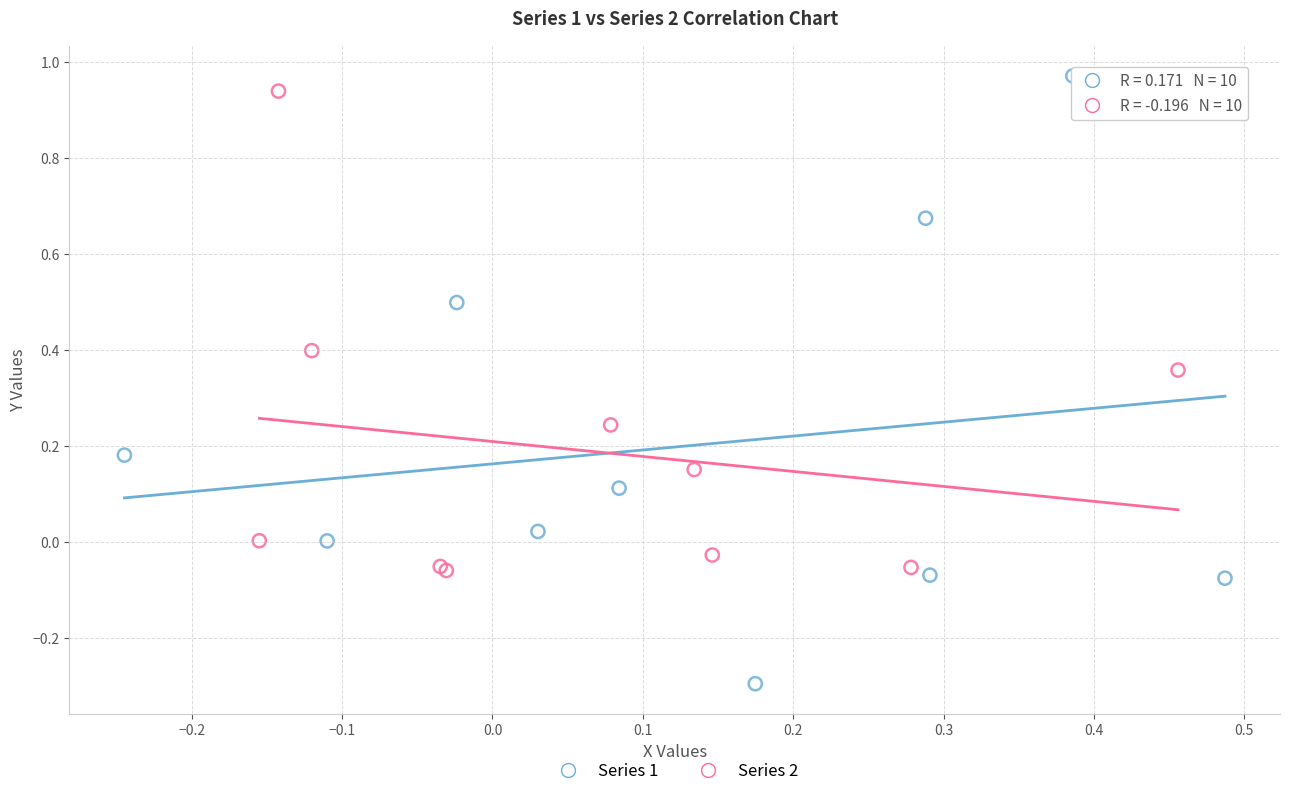

Which series has the largest Y range (max minus min)?

Series 1